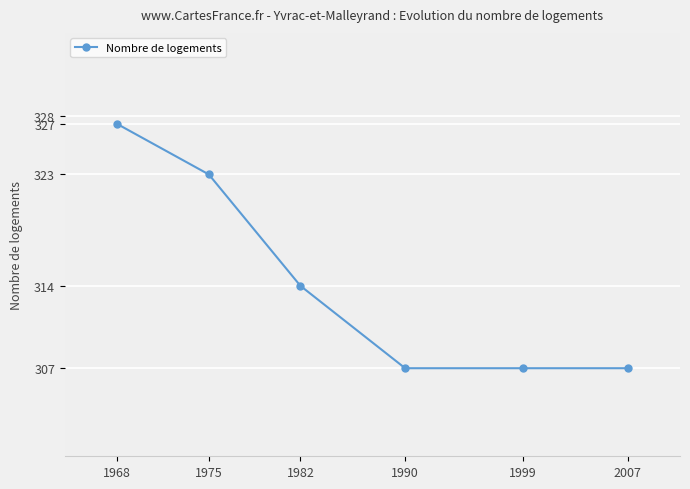

List the labels in order of value, smallest first.

1990, 1999, 2007, 1982, 1975, 1968